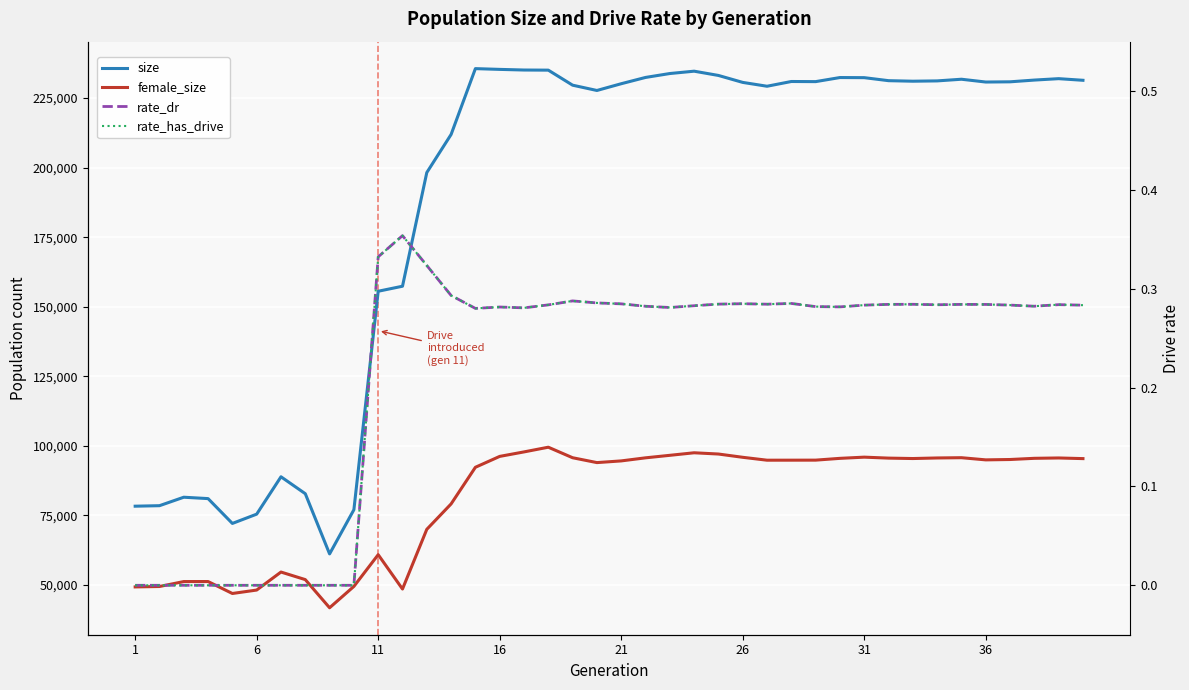

At how many categories does at least one series exceed 135971?

30